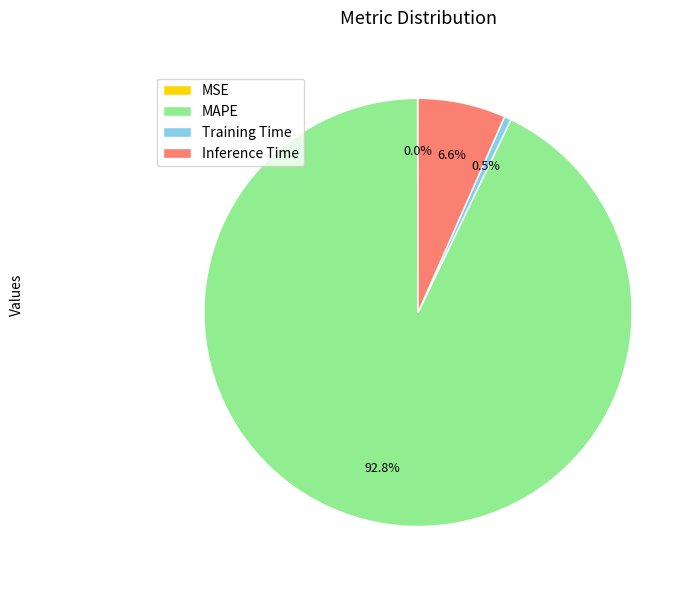

What is the majority slice?

MAPE